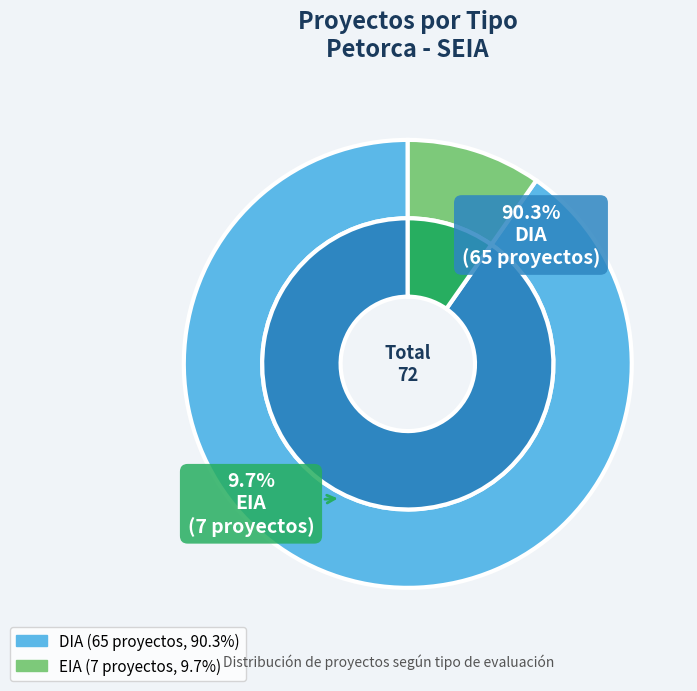

Which slice represents more than half of the pie?

DIA